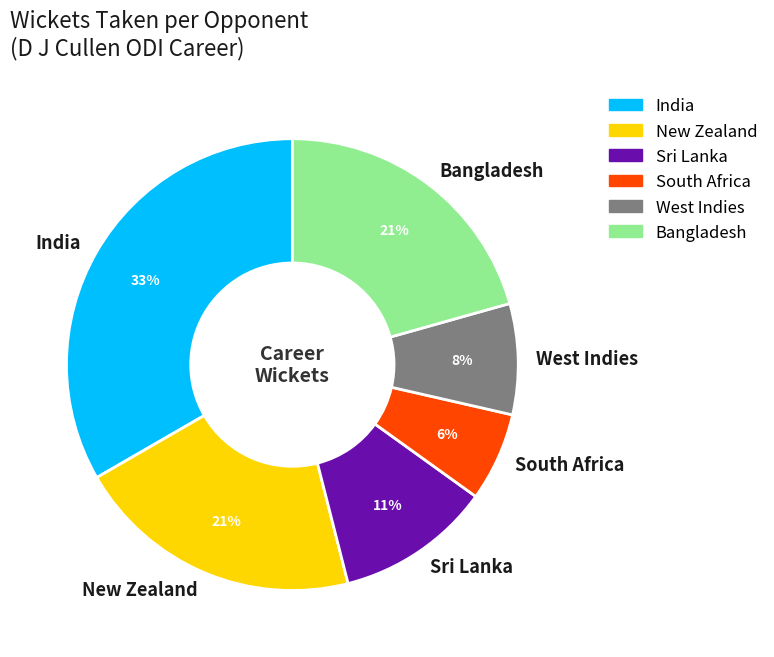

To the nearest percent, what is the difference between the South Africa and West Indies slice percentages?

2%